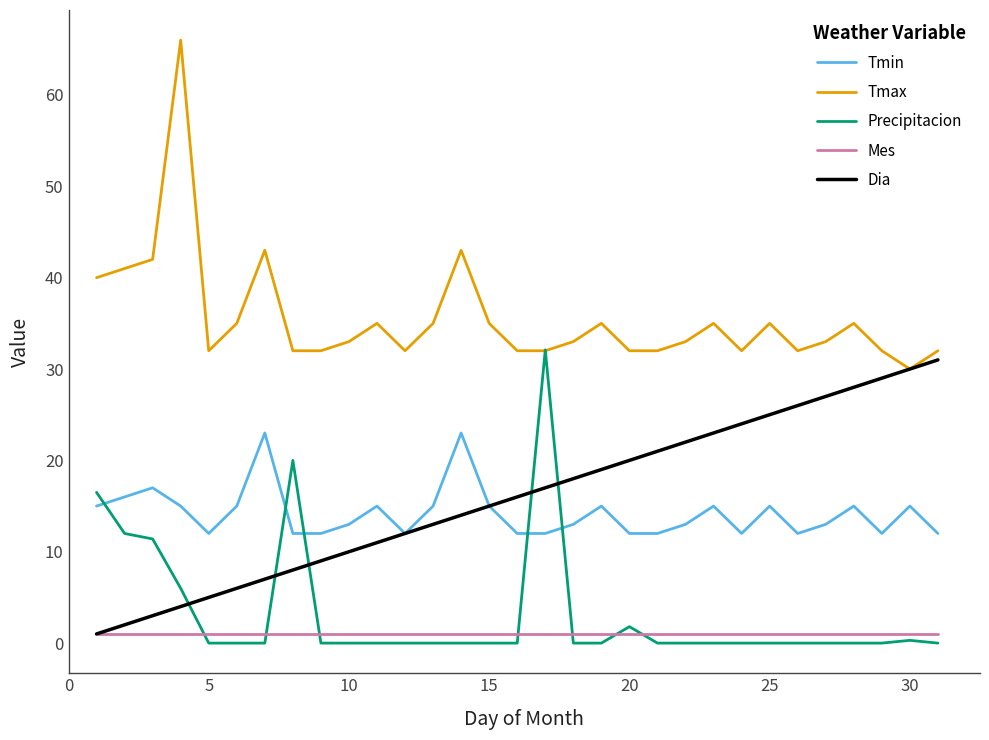

What is the maximum value shown in the chart?

66.0